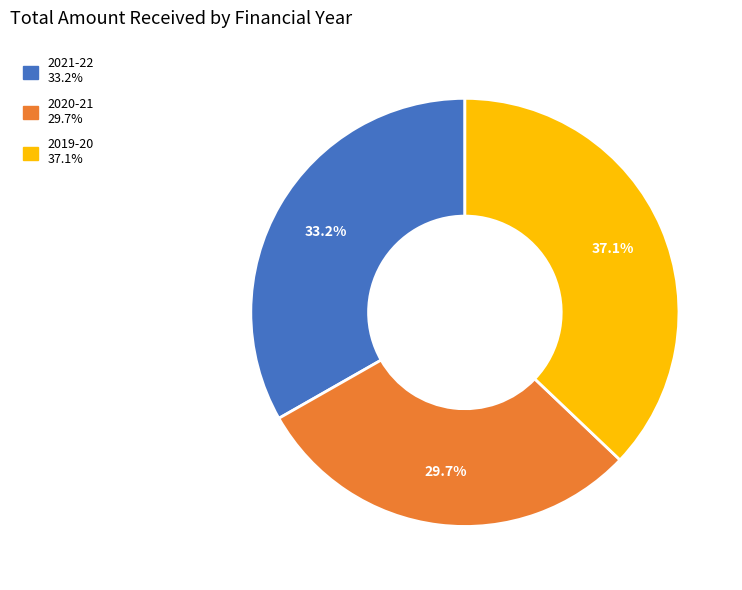

How many slices are in this pie chart?

3